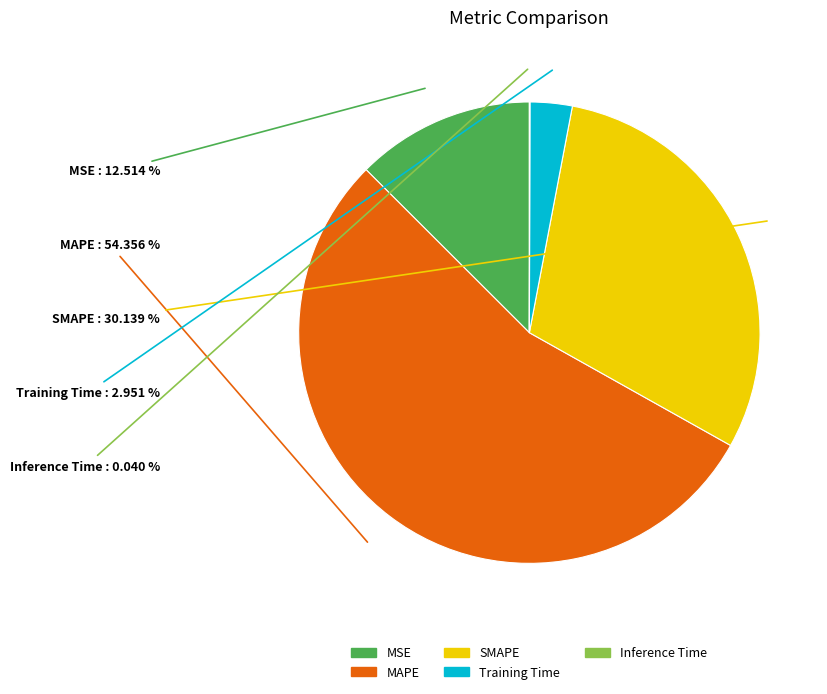

Which category accounts for the majority?

MAPE